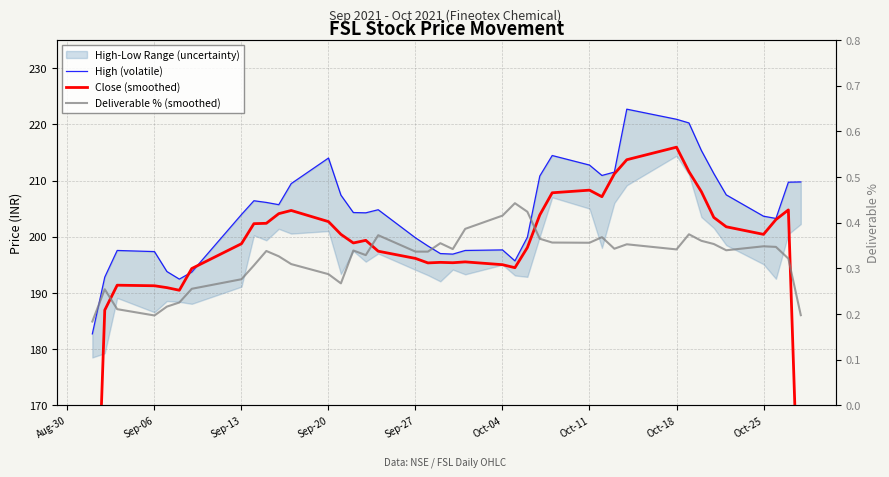

What is the approximate value of Deliverable % (smoothed) at Oct-11?

0.3